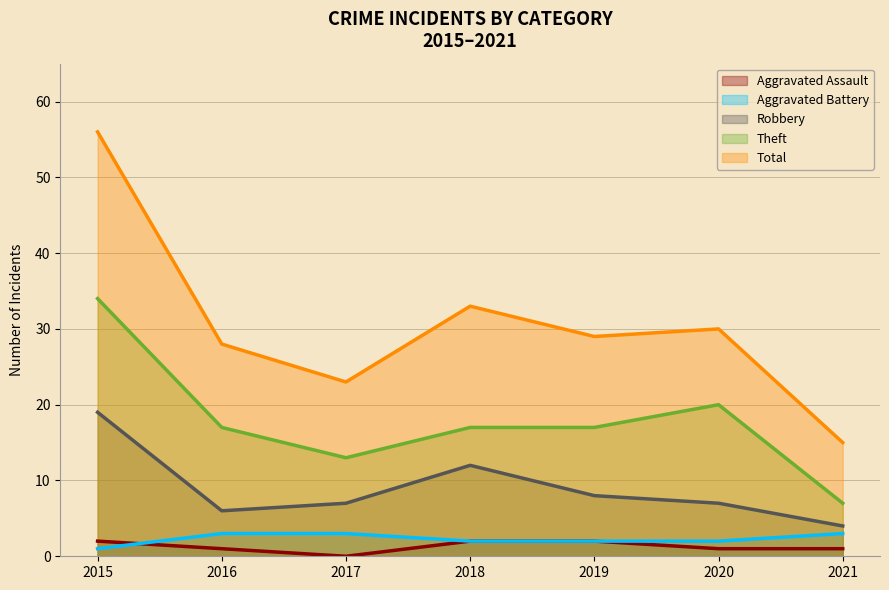

Rank the series by their maximum value, from highest to lowest.

Total, Theft, Robbery, Aggravated Battery, Aggravated Assault